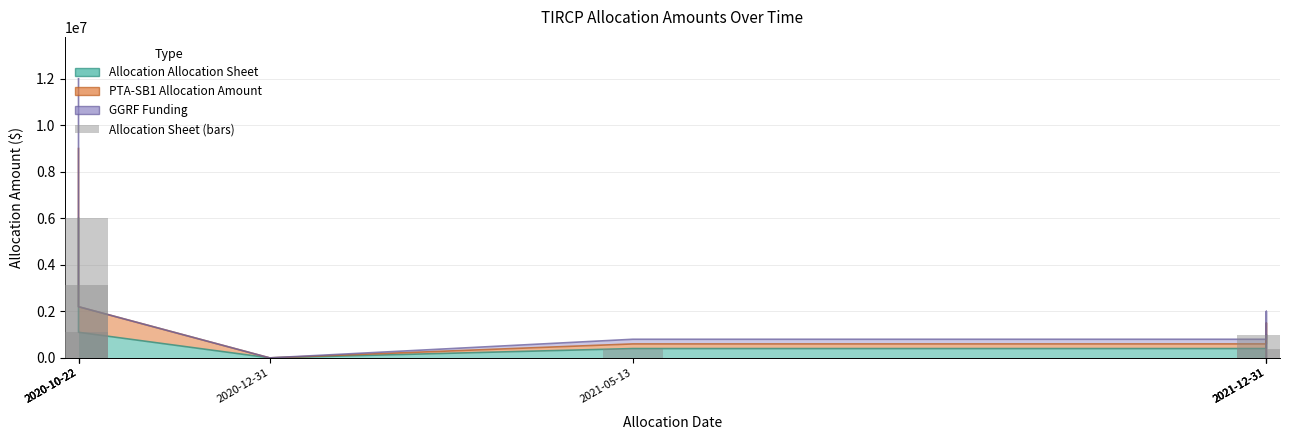

What is the sum of all values?

12012000